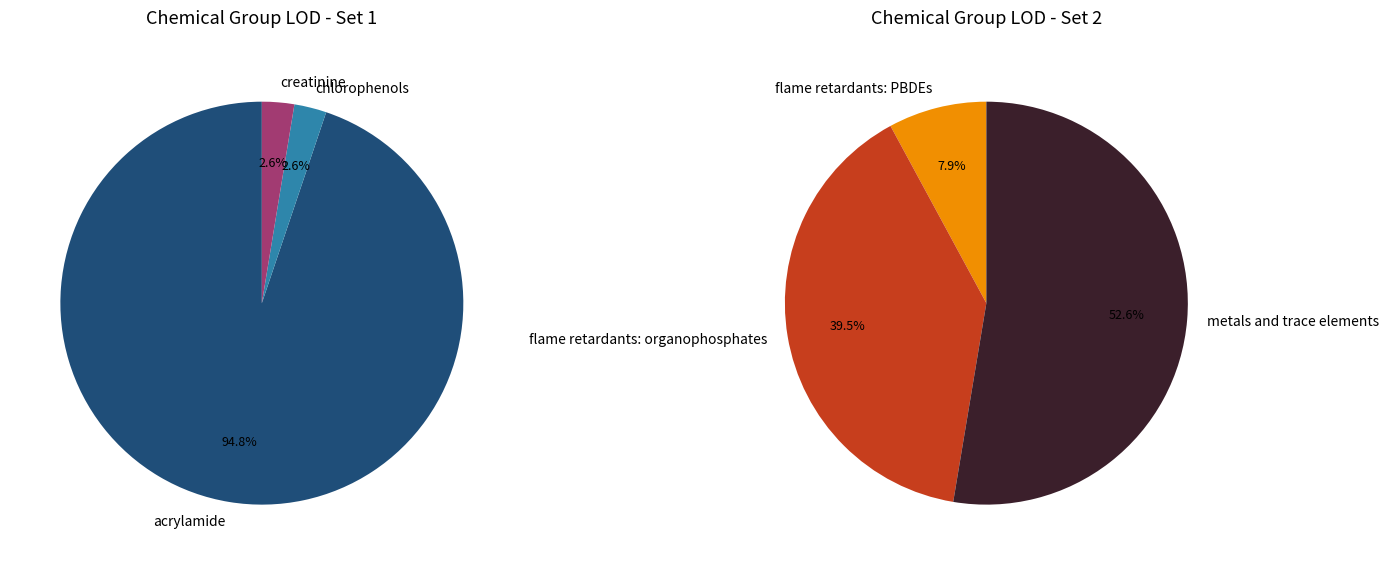

What percentage is the chlorophenols slice, to the nearest percent?

3%